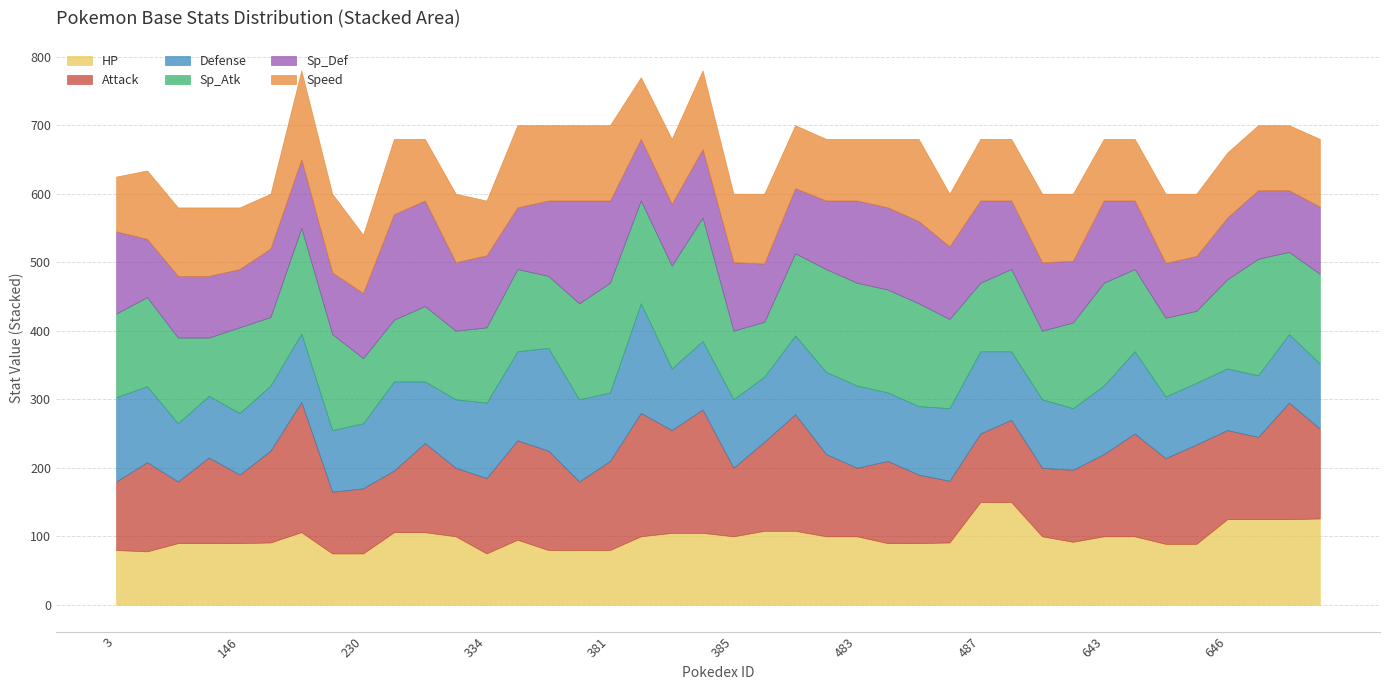

True or false: HP and Sp_Def cross at least once.

True